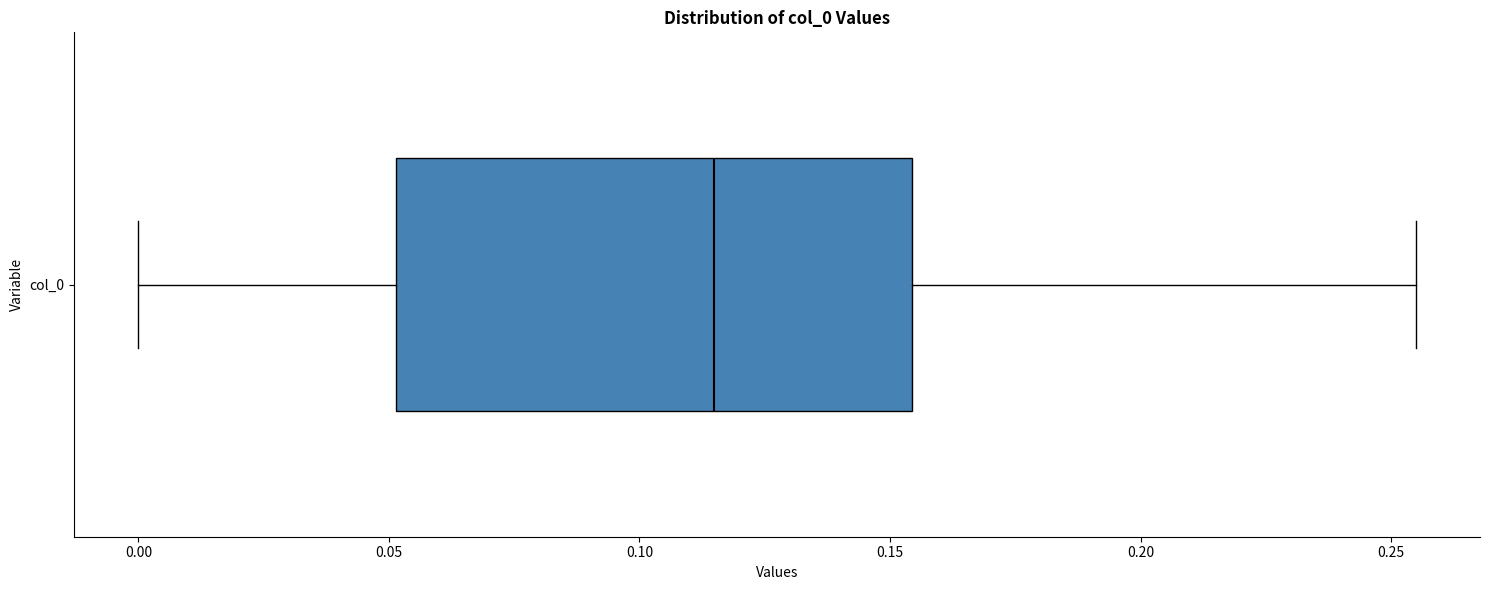

Where is the right edge of the box for col_0 on the x-axis? The values are not printed on the chart, so give them approximately, as read against the axis.

0.155